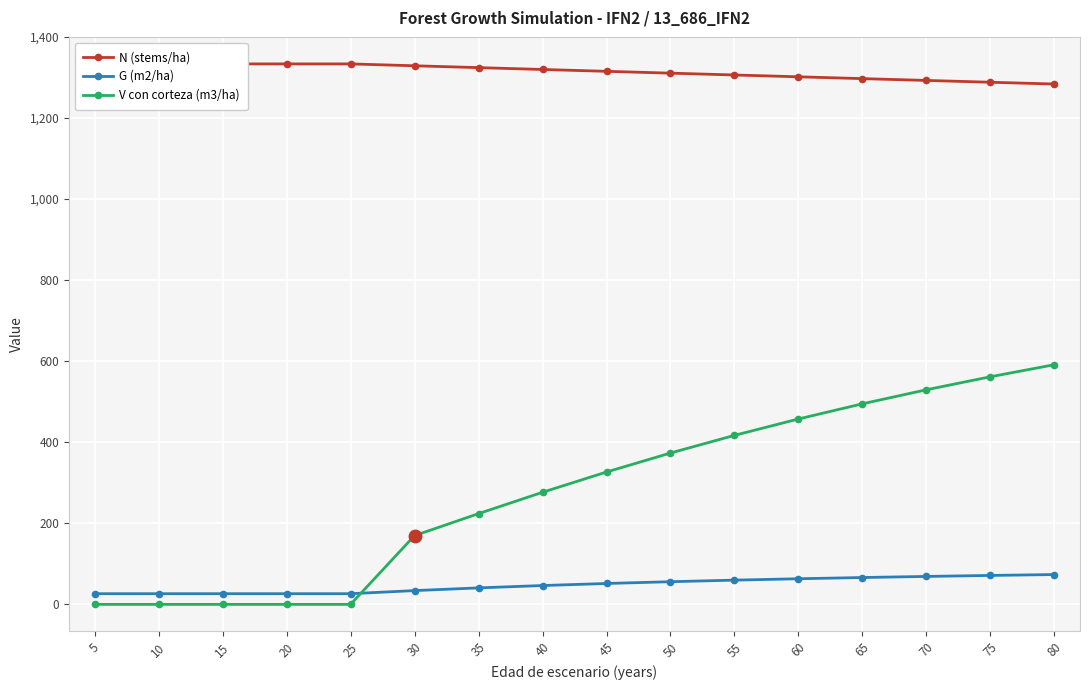

Which series changed the most between 35 and 65?

V con corteza (m3/ha)